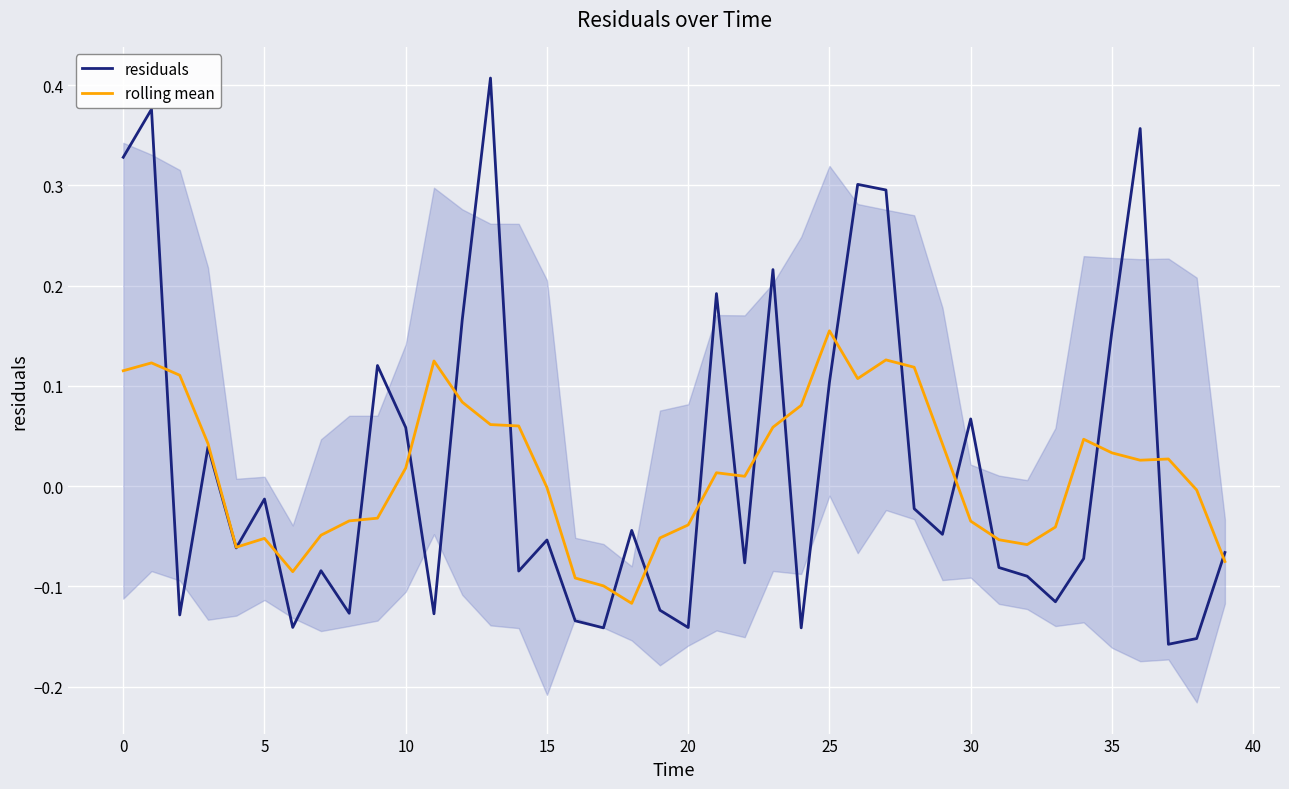

The value of residuals at 25 is 0.2. True or false?

False